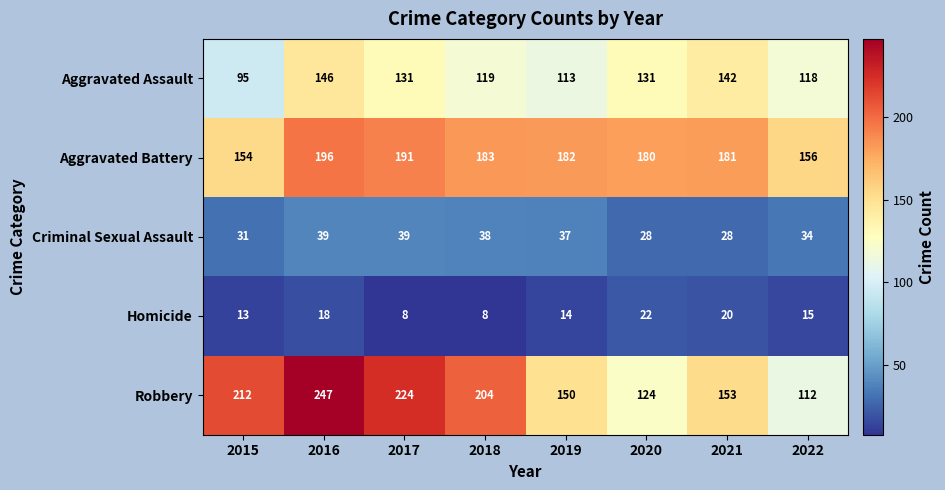

What is the sum of the Aggravated Battery values at 2022 and 2020?

336